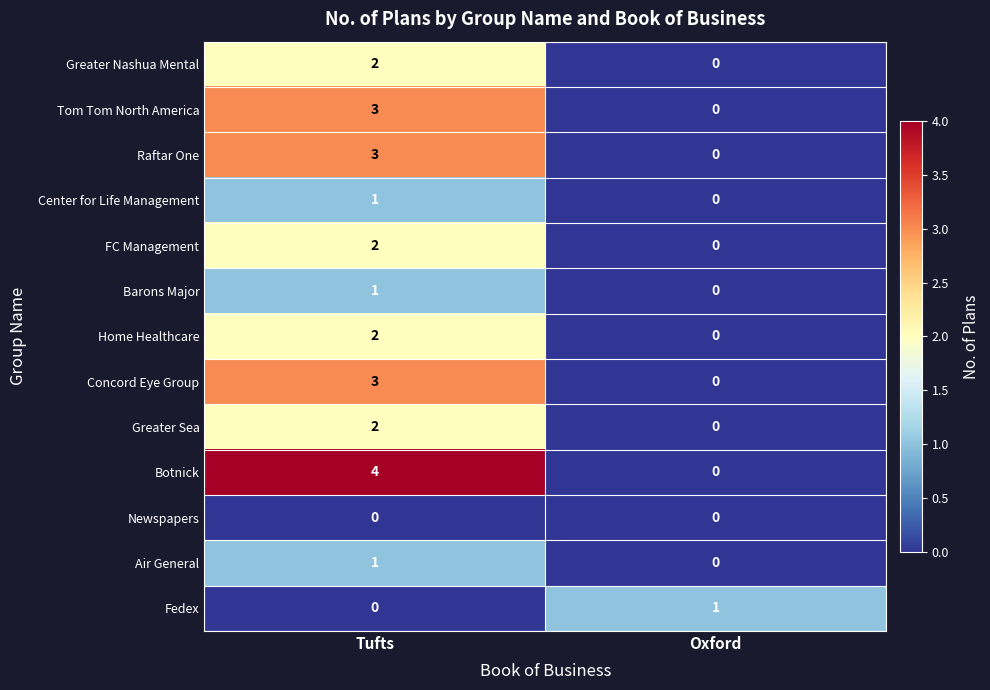

What is the greatest value displayed?

4